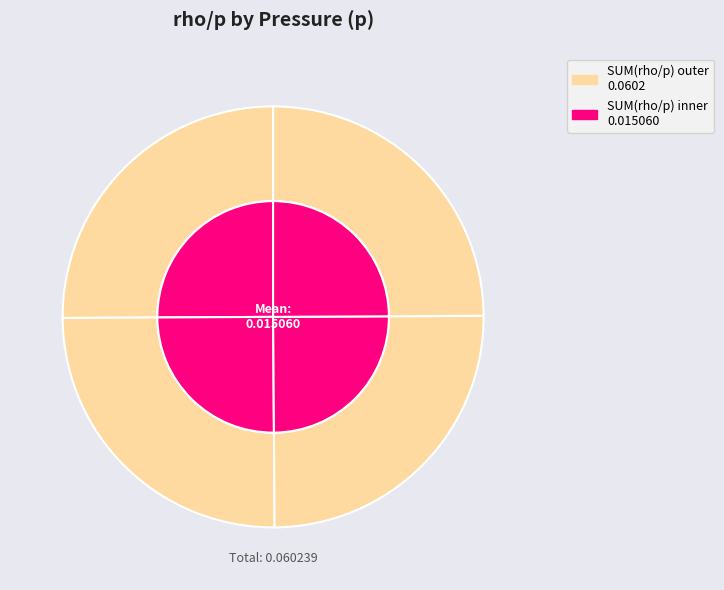

To the nearest percent, what is the average slice percentage?

25%